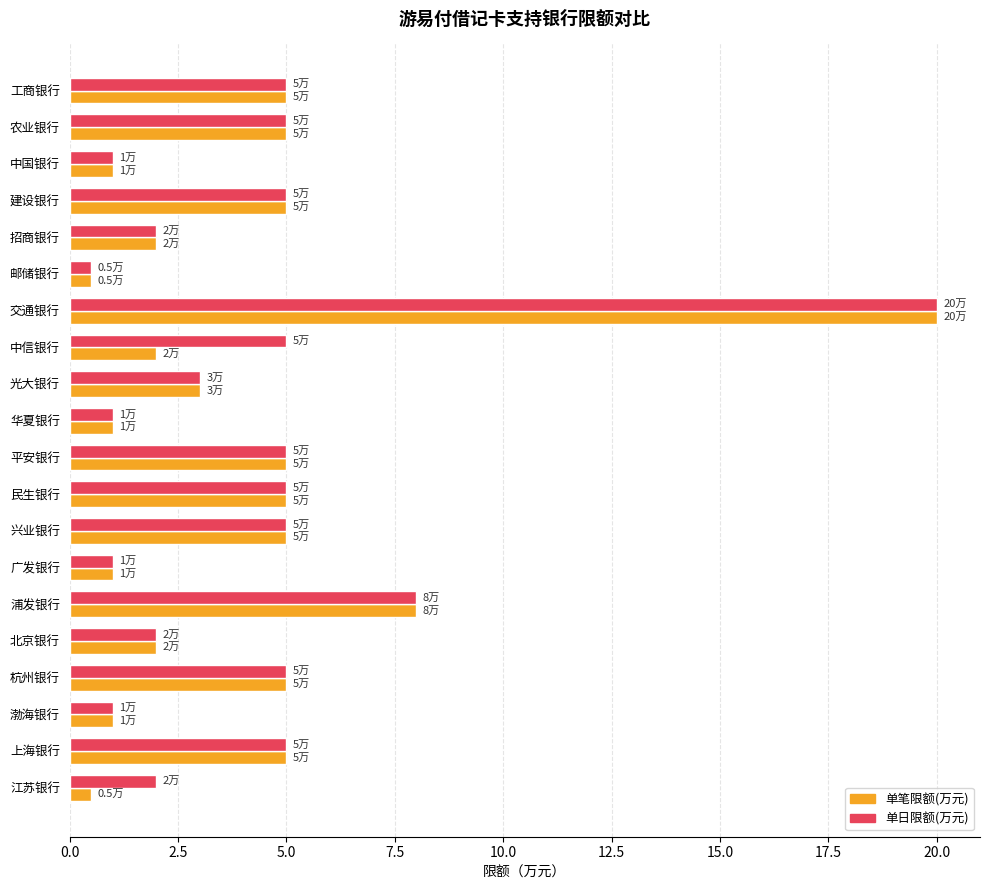

At which category is the sum across all series the highest?

交通银行